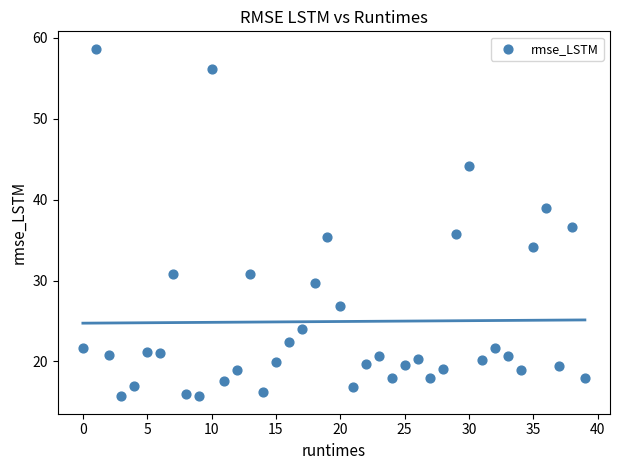

What is the range of Y values (max minus min)?

42.9